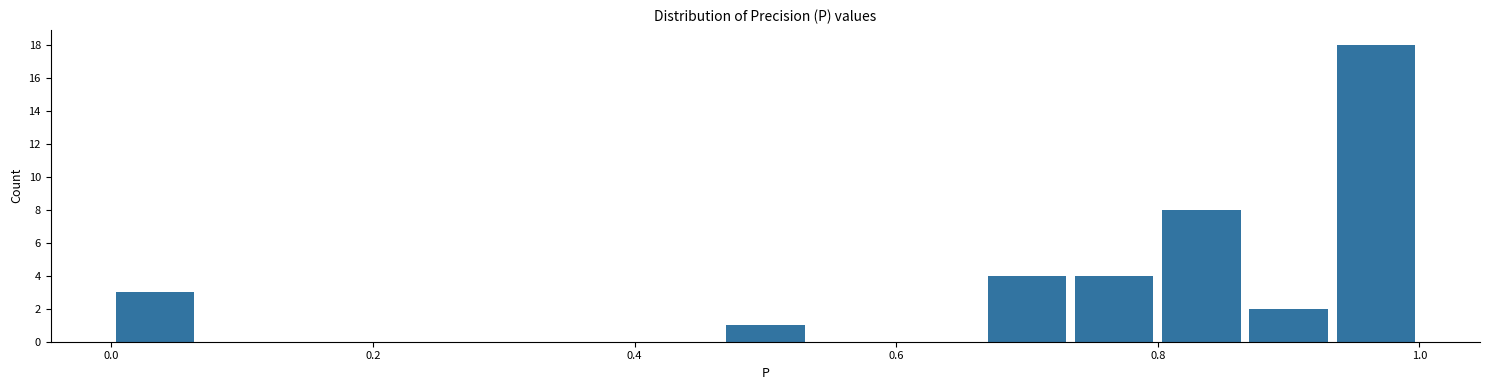

Around what value on the x-axis is the tallest bar? Give the approximate position of its centre, as read against the axis.

0.96